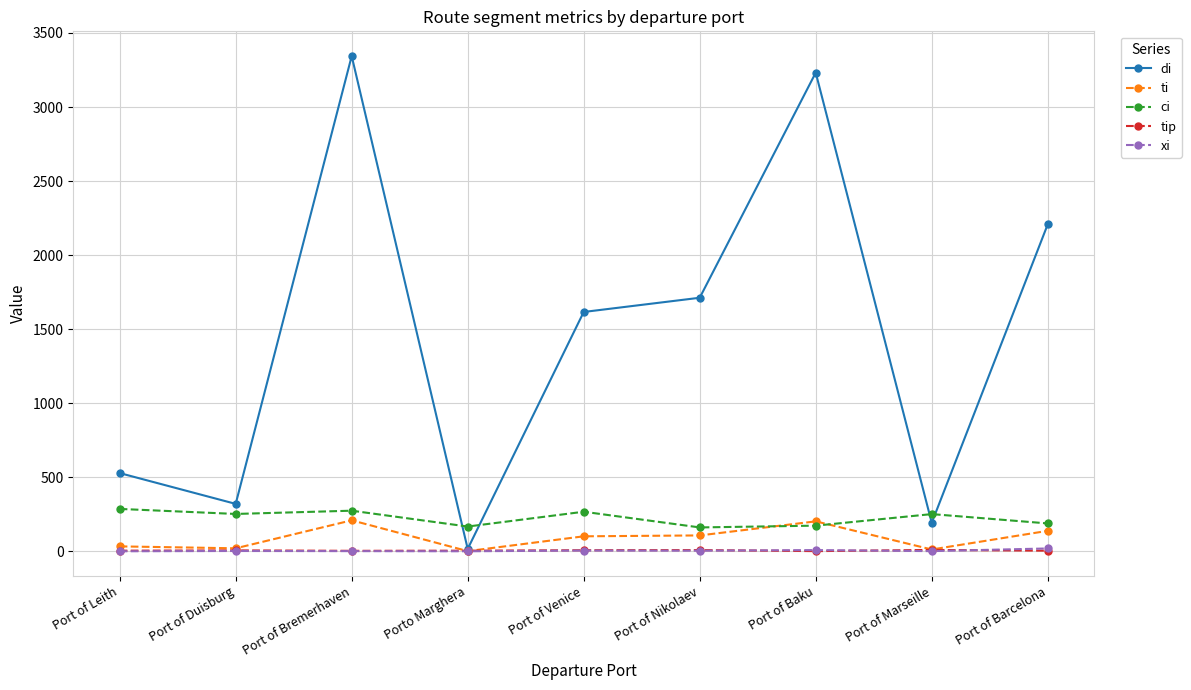

How many lines are shown in the chart?

5